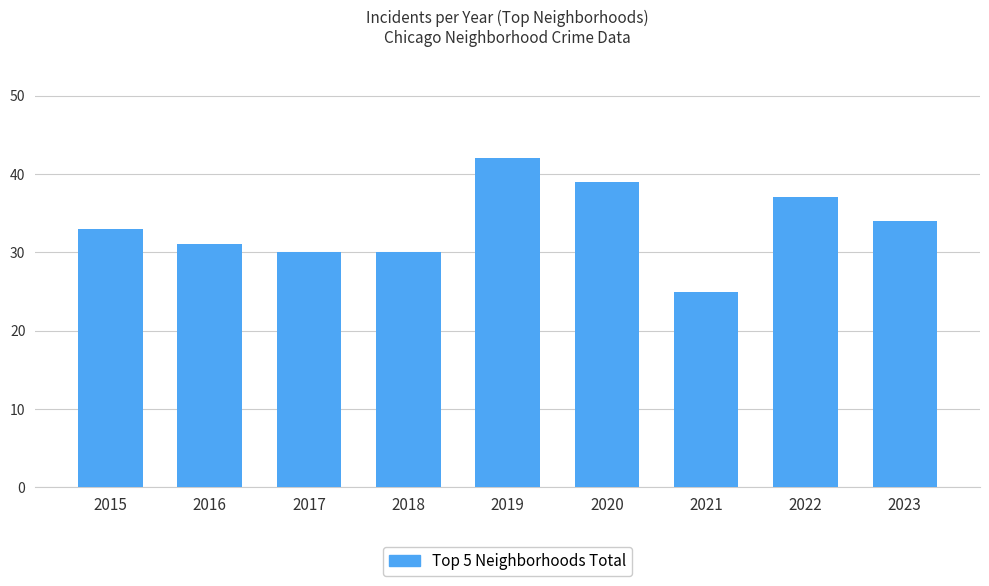

What is the approximate value at 2019, to the nearest 5?

40